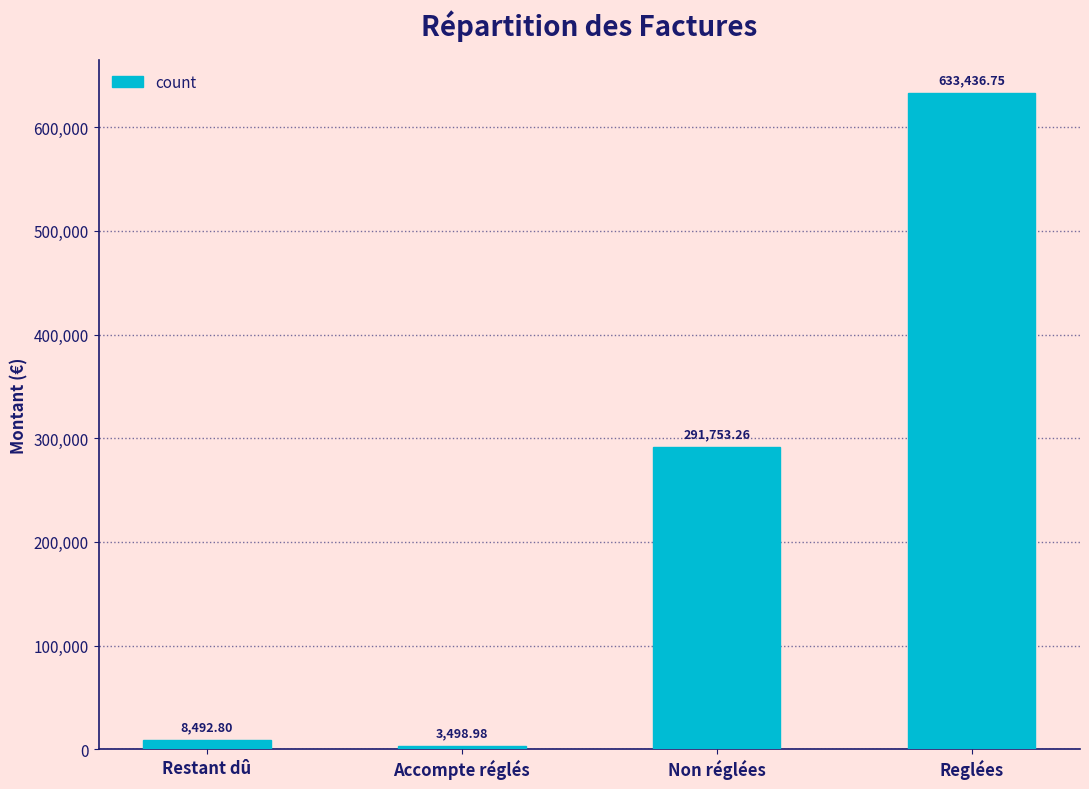

What is the label of the 1st bar from the left?

Restant dû